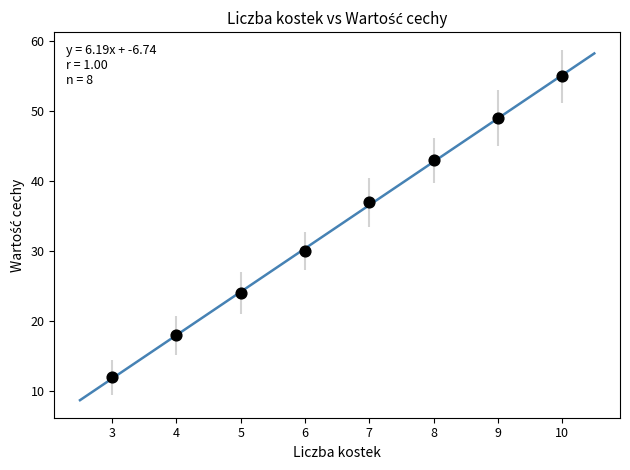

What is the range of X values (max minus min)?

7